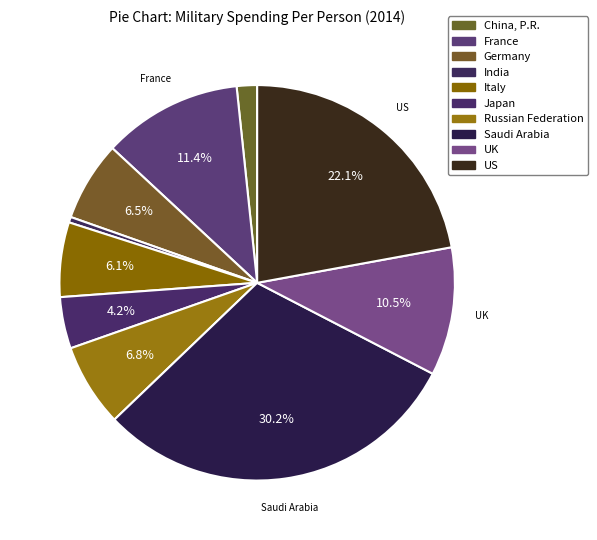

What portion of the pie excludes Japan?

95.8%